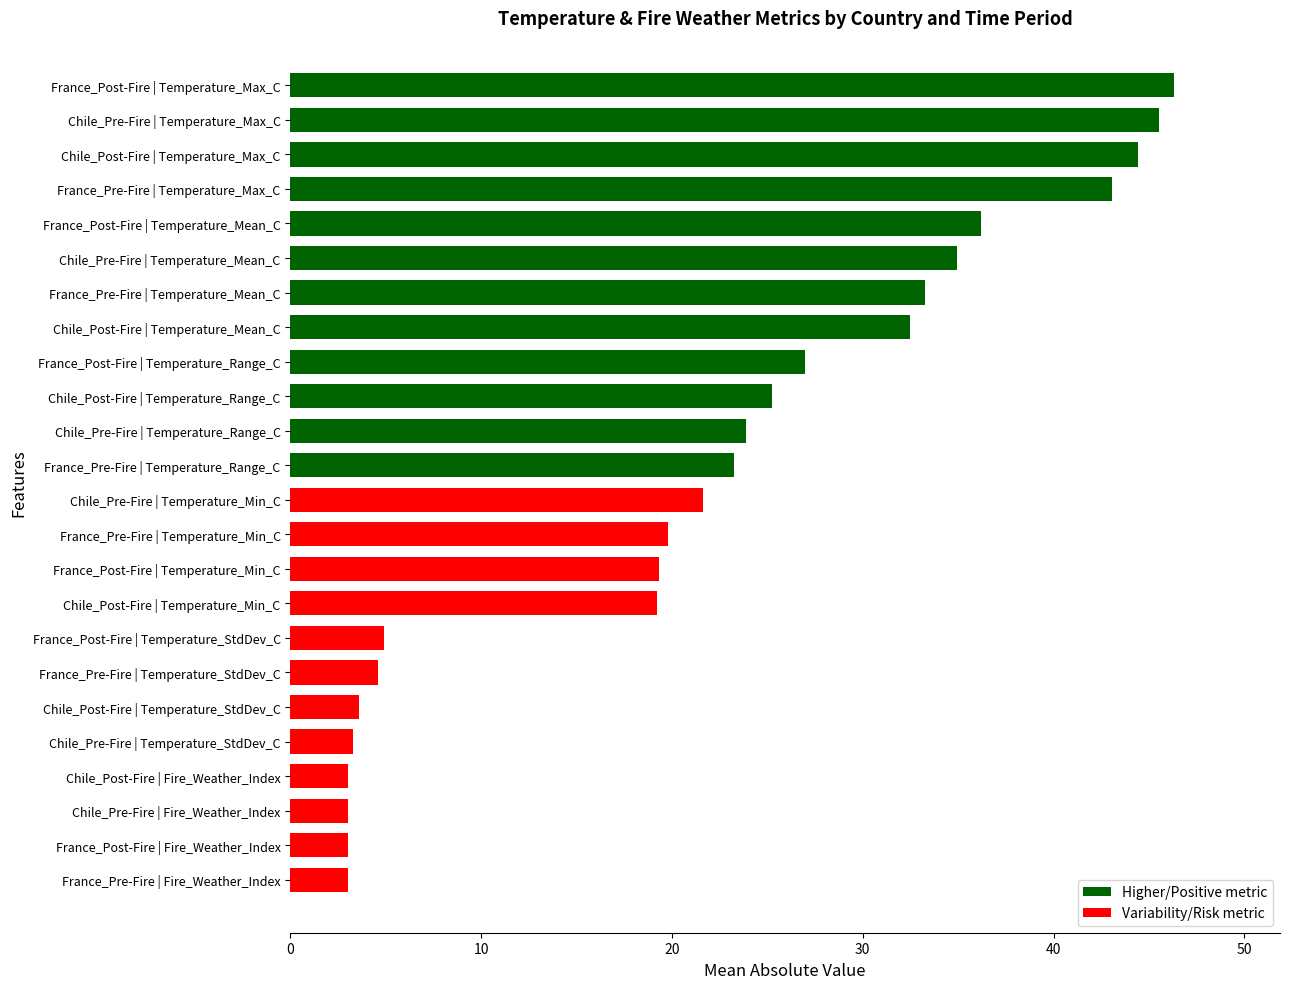

Approximately how many times larger is the value at Chile_Post-Fire | Temperature_Range_C compared to France_Pre-Fire | Temperature_Mean_C?

0.8